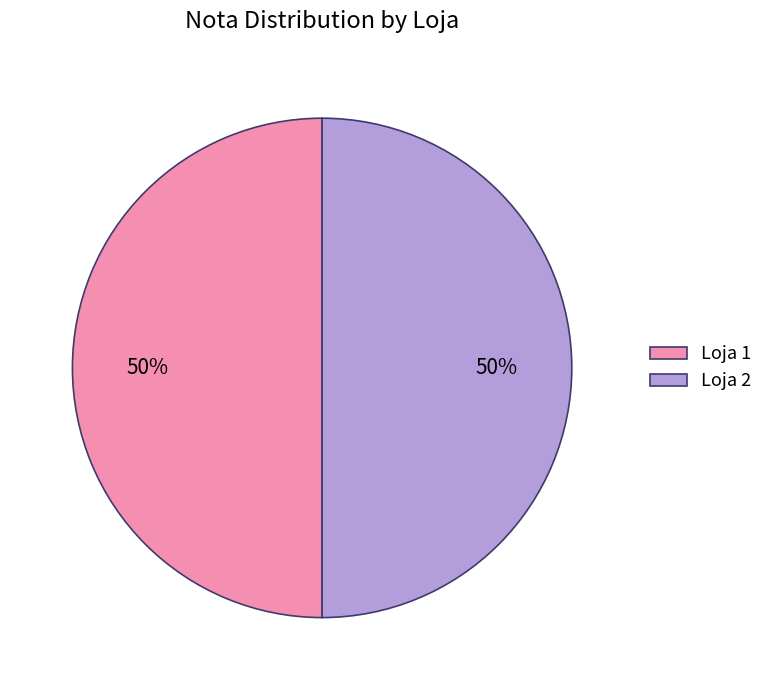

Count the number of slices in the pie.

2